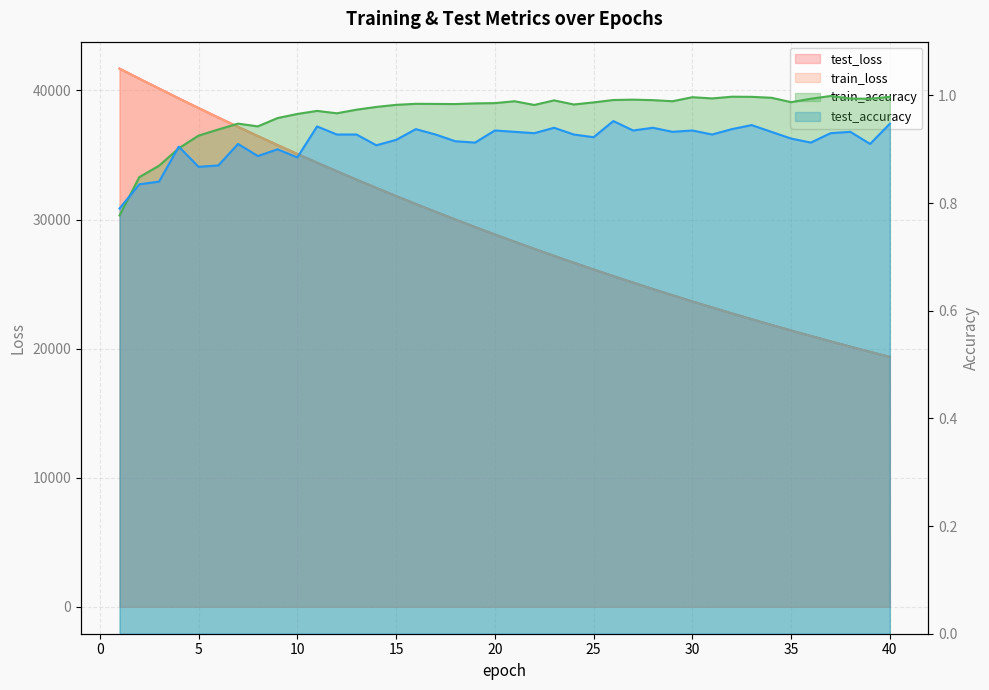

Which label corresponds to the largest value in the chart?

1